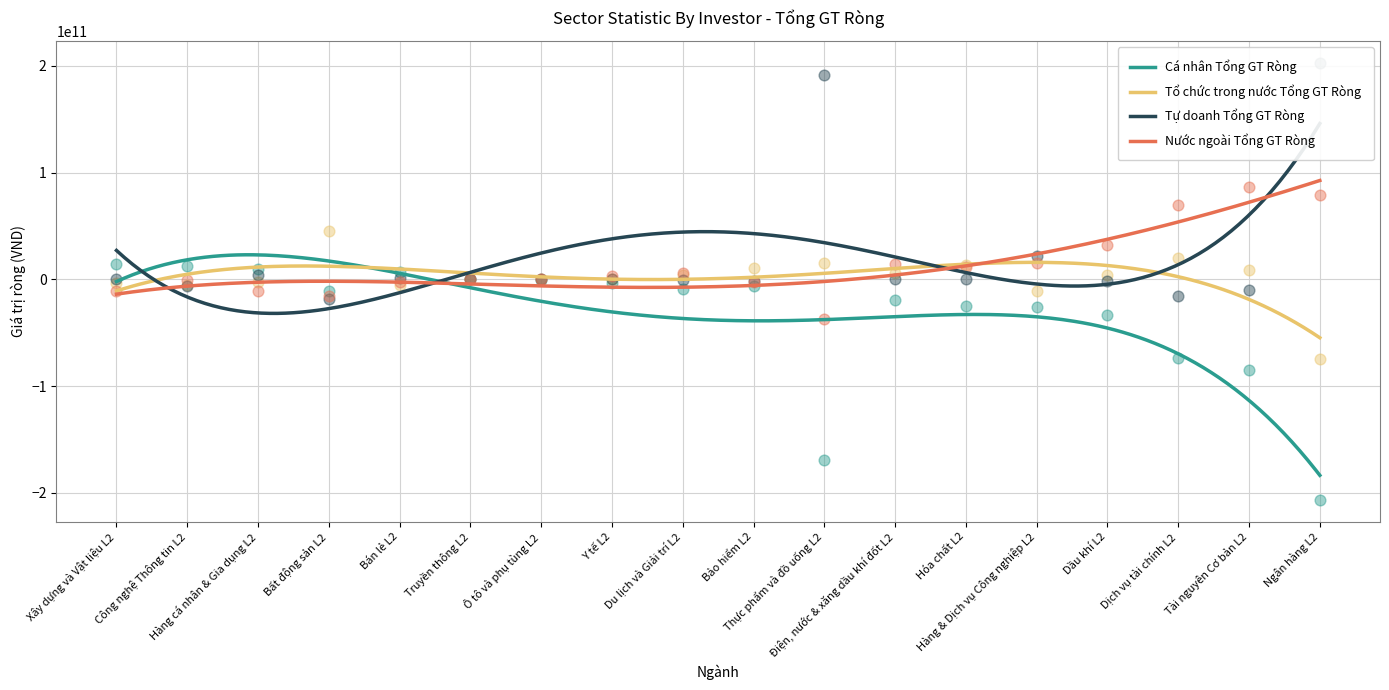

Which series has the largest Y range (max minus min)?

Tự doanh Tổng GT Ròng